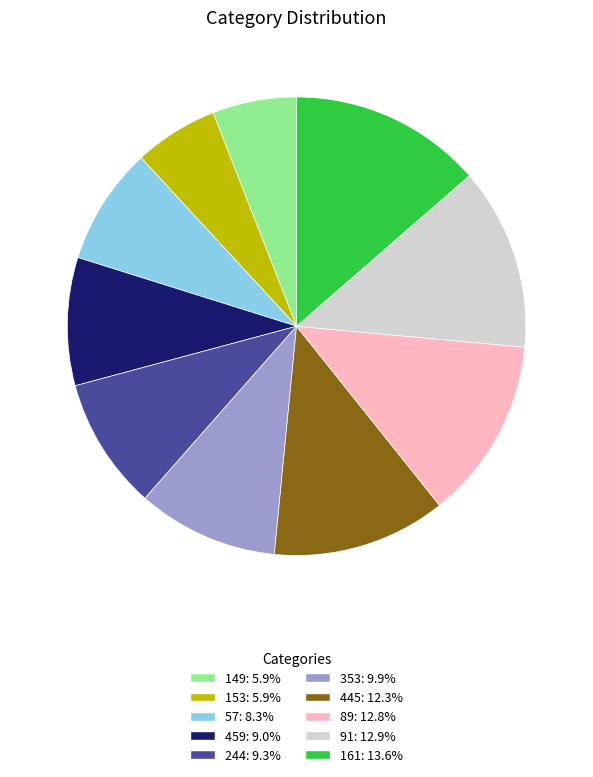

True or false: 445 accounts for 3% of the total.

False